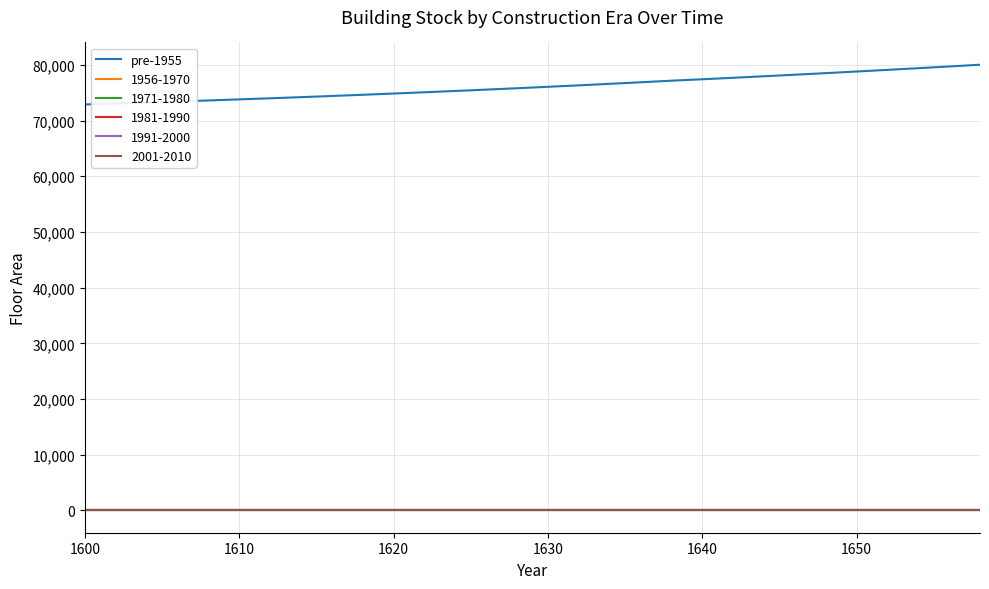

Does the chart display data point markers on the line(s)?

No